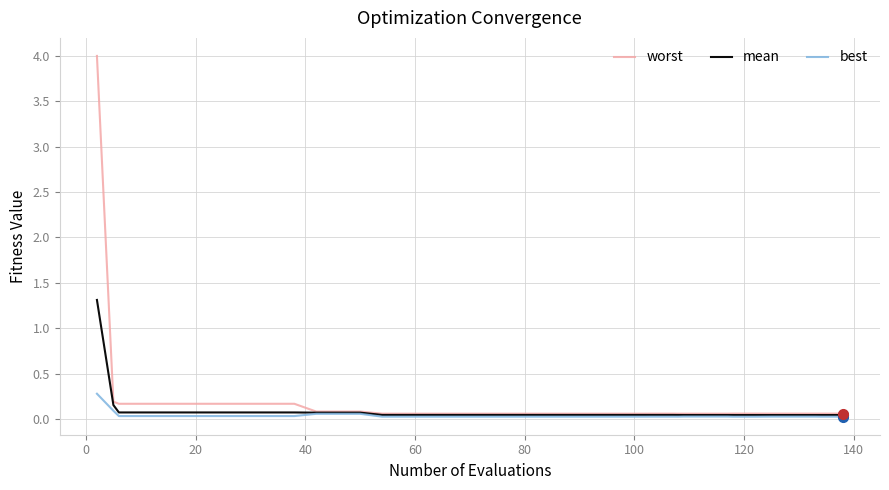

What is the greatest value displayed?

4.0